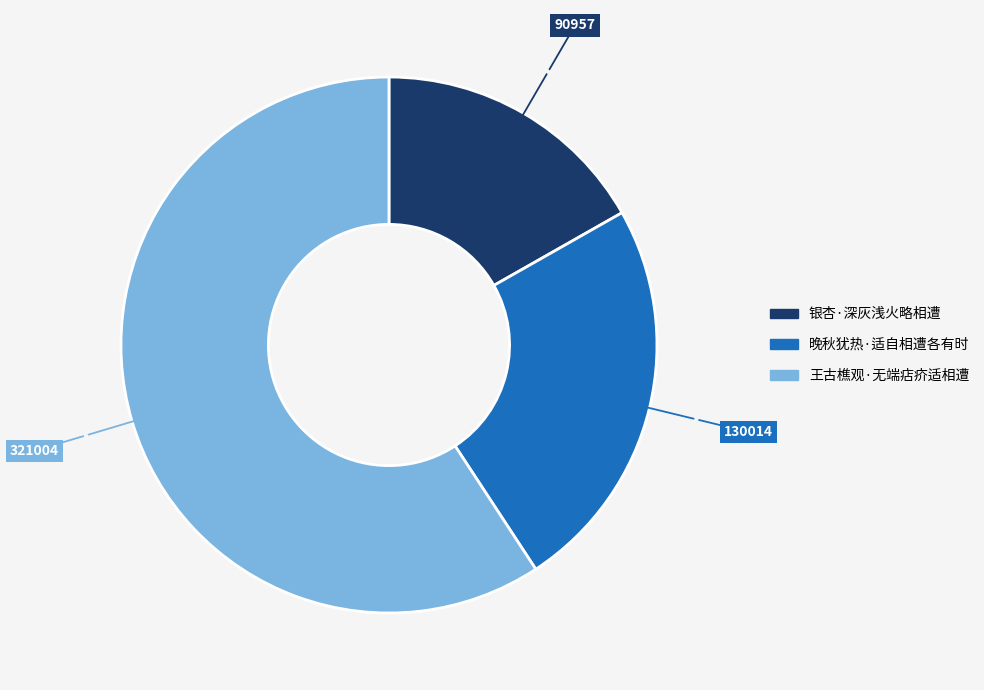

Which slice is the largest?

王古樵观·无端痁疥适相遭